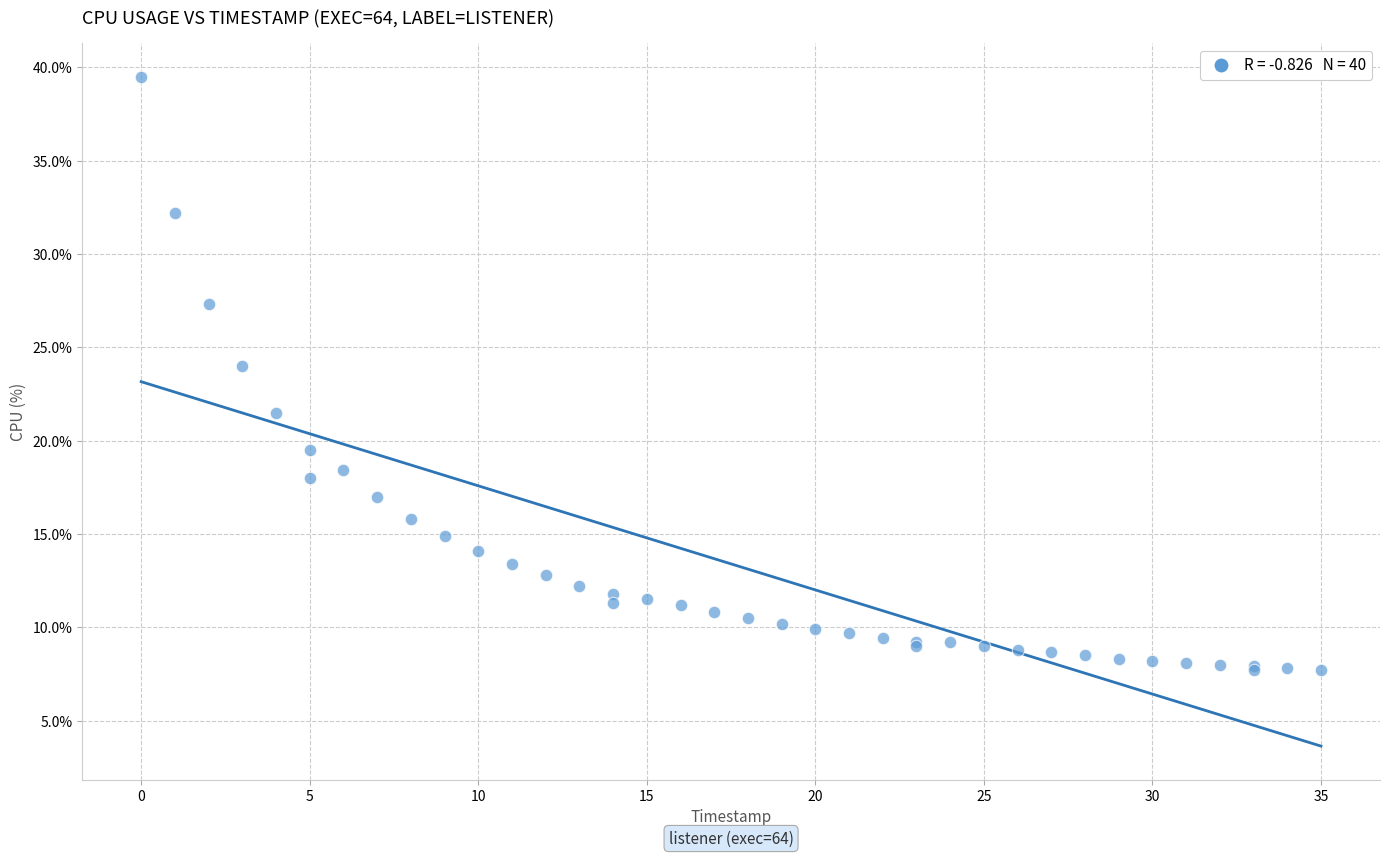

What Y value in the scatter plot is closest to 23?

24.0